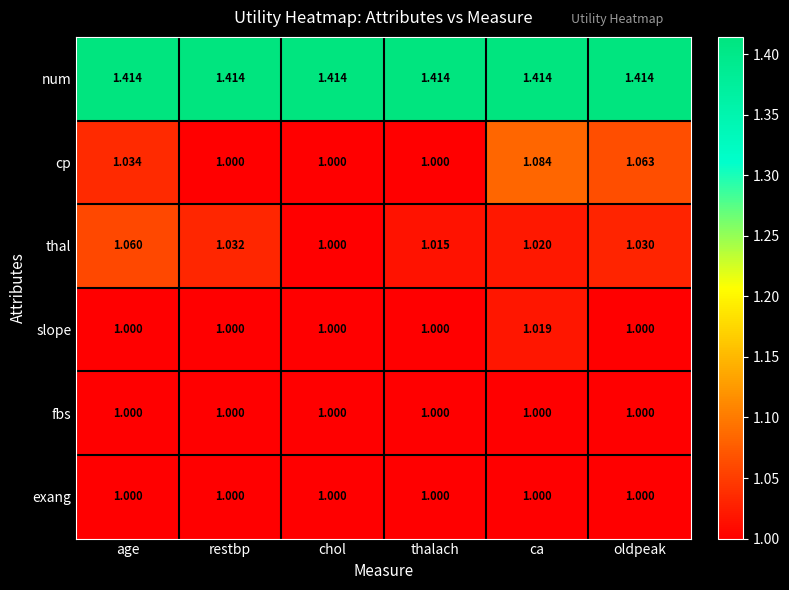

How many categories are shown in the chart?

6